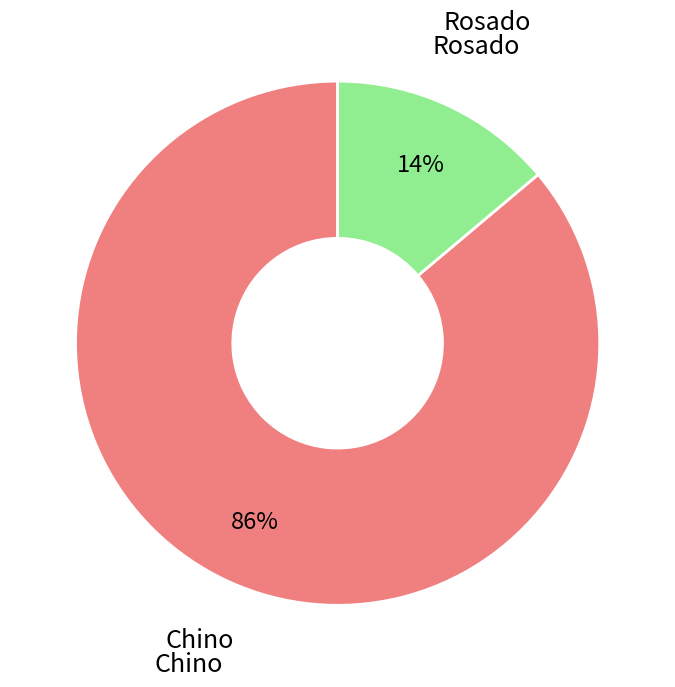

What percentage is the Chino slice, to the nearest percent?

86%